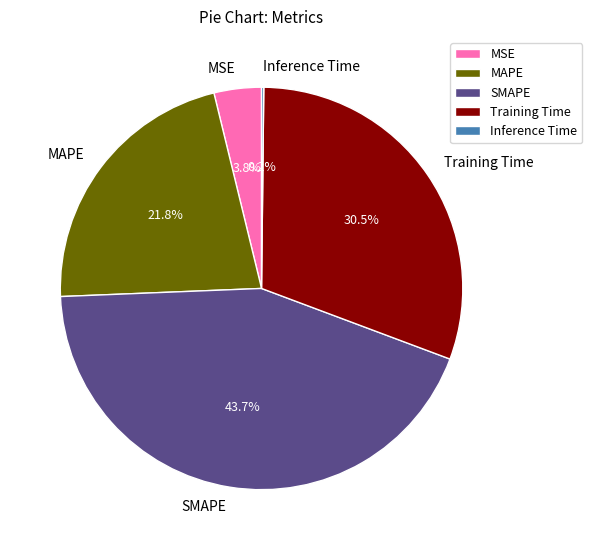

To the nearest percent, what is the average slice percentage?

20%